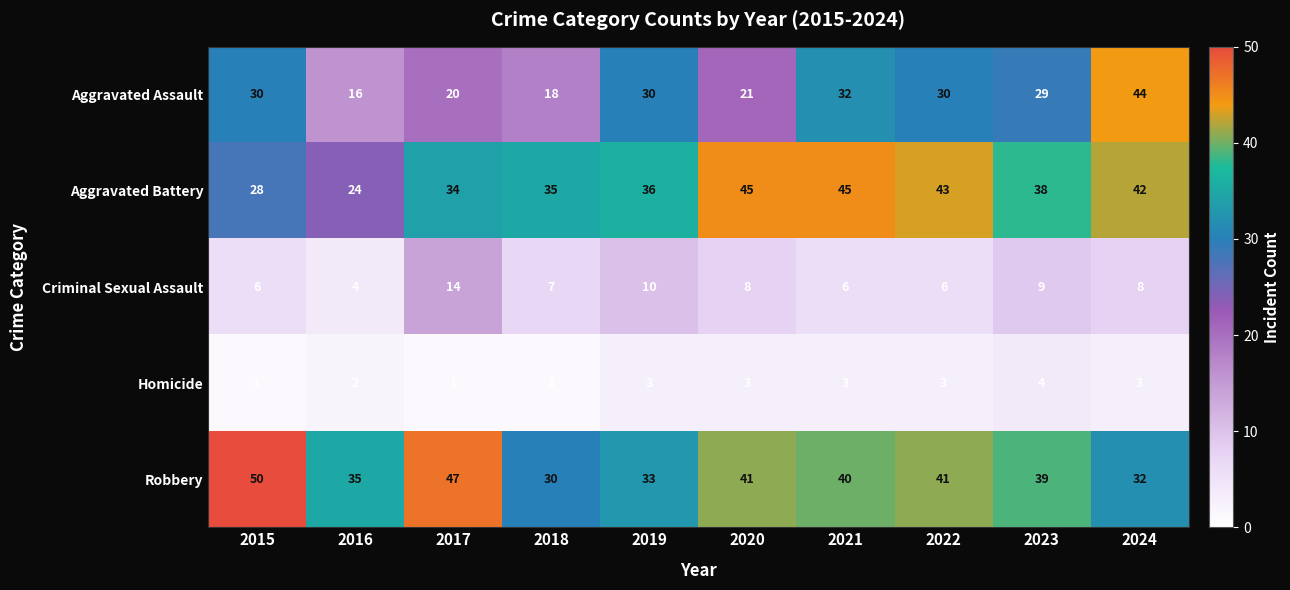

What is the difference between the maximum and second lowest values in the Aggravated Battery series?

17